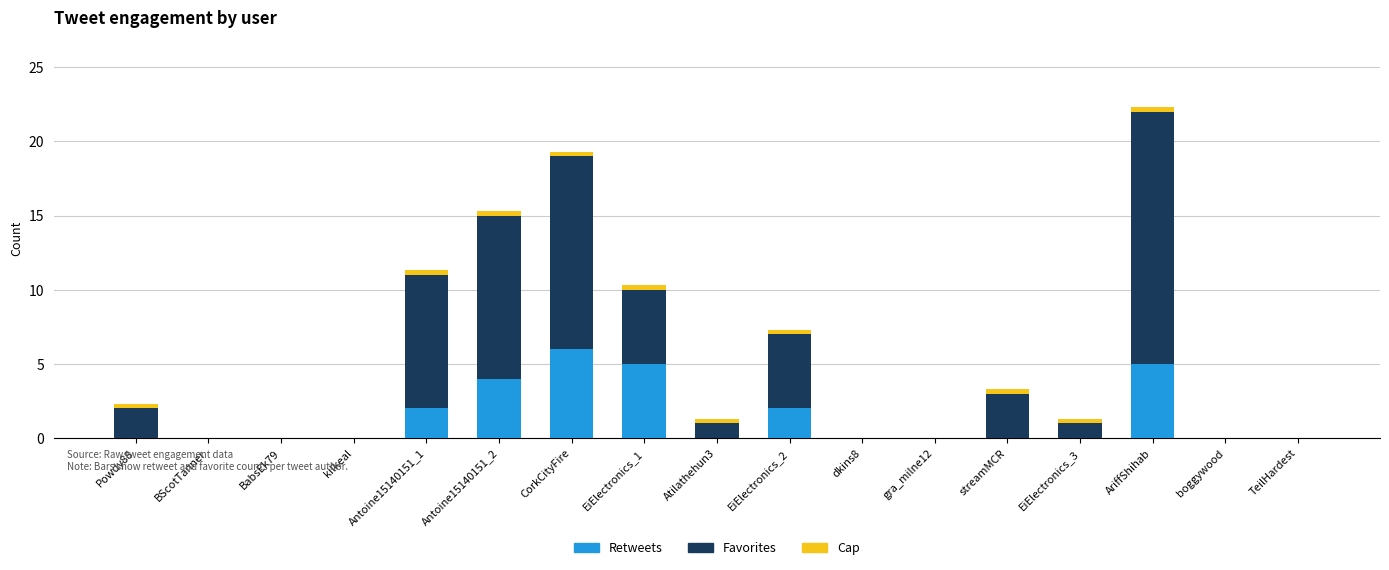

At which category is the sum across all series the highest?

AriffShihab